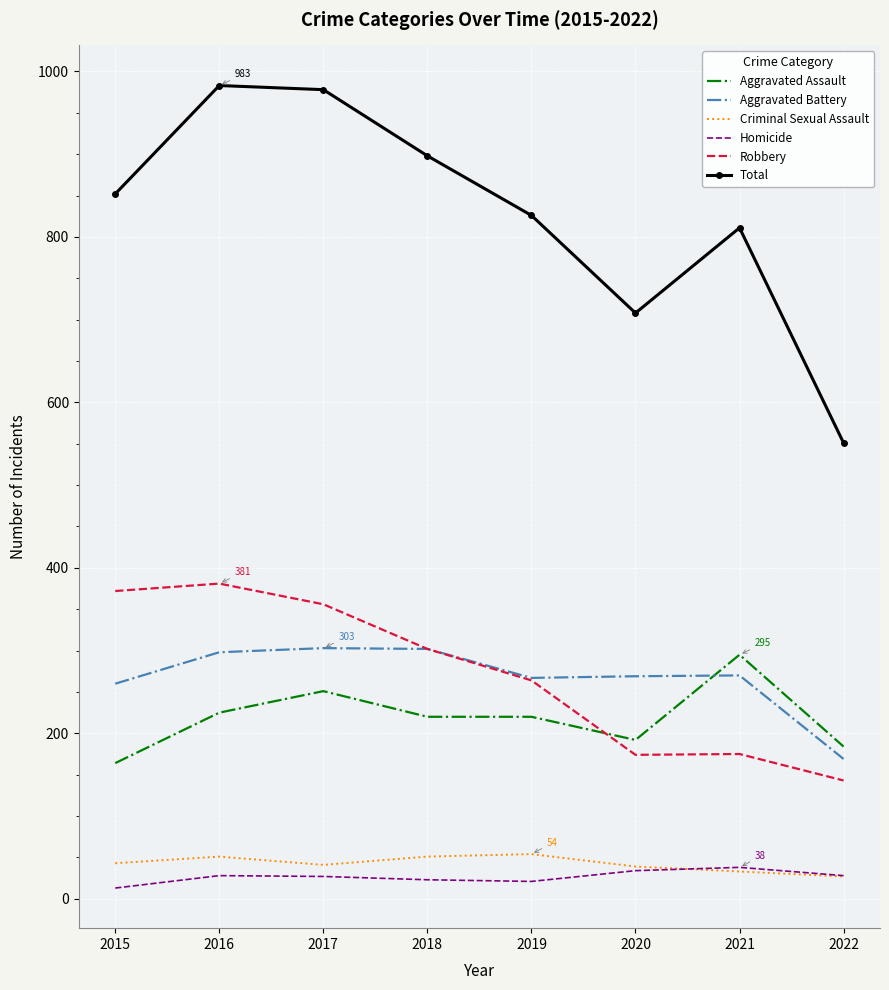

True or false: Criminal Sexual Assault and Aggravated Battery intersect in this chart.

False